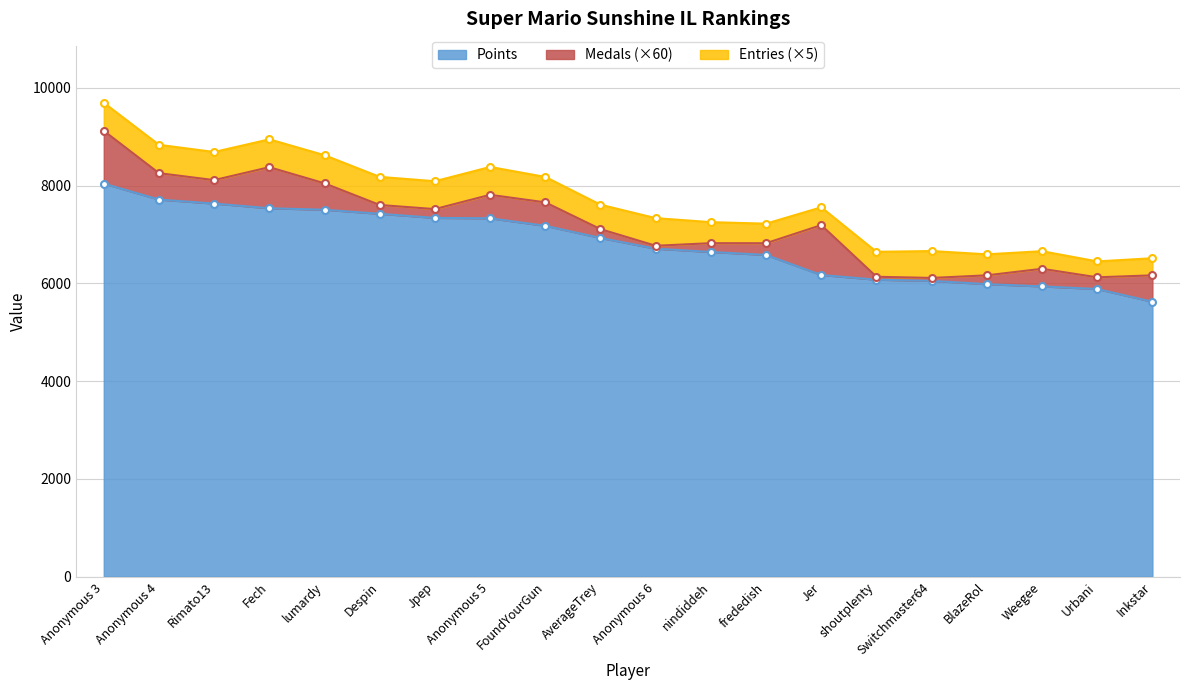

Between frededish and Weegee, which series saw the biggest shift?

Points